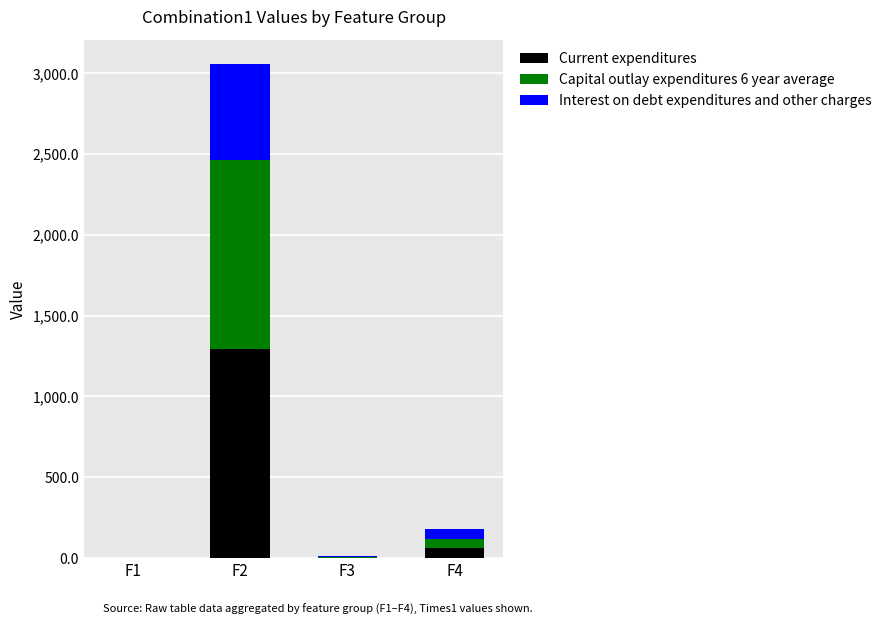

The value of Current expenditures at F1 is 0.1. True or false?

True